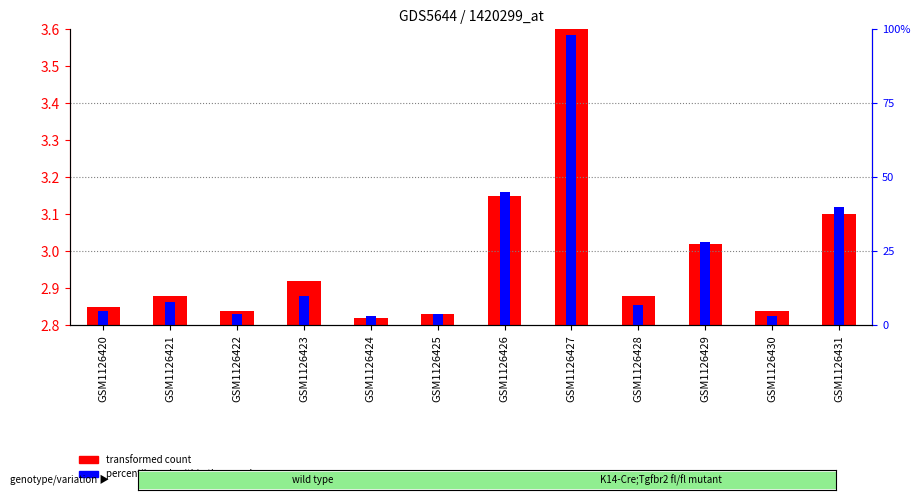

At which category is the sum across all series the highest?

GSM1126427